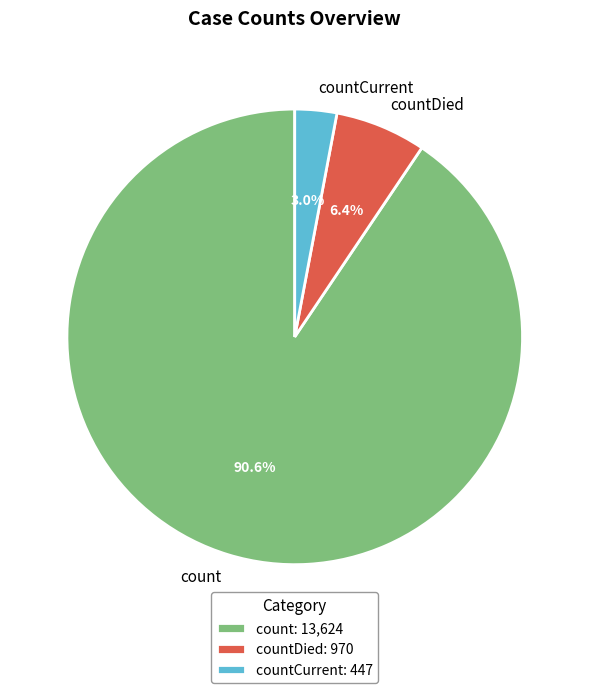

What is the largest slice in the pie chart?

count